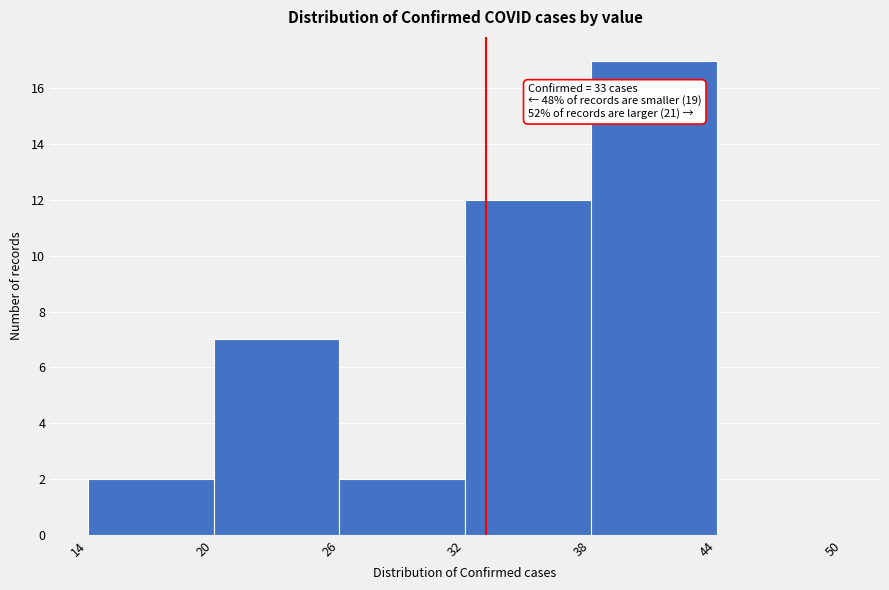

Over which range of the x-axis is the bar tallest?

38 to 44